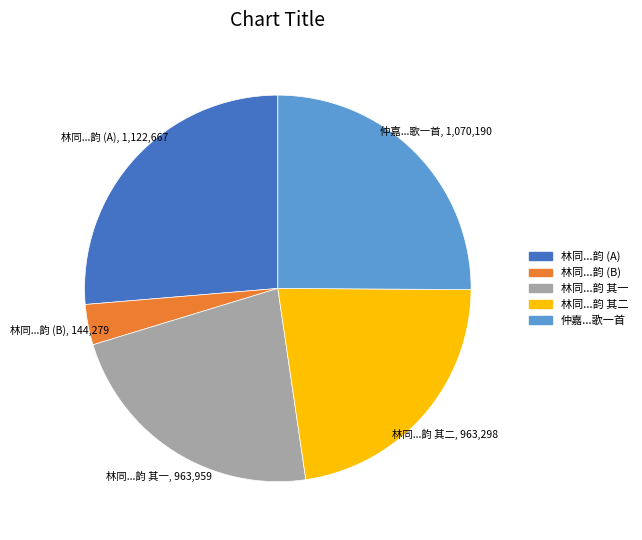

Is there a majority slice in this chart?

No